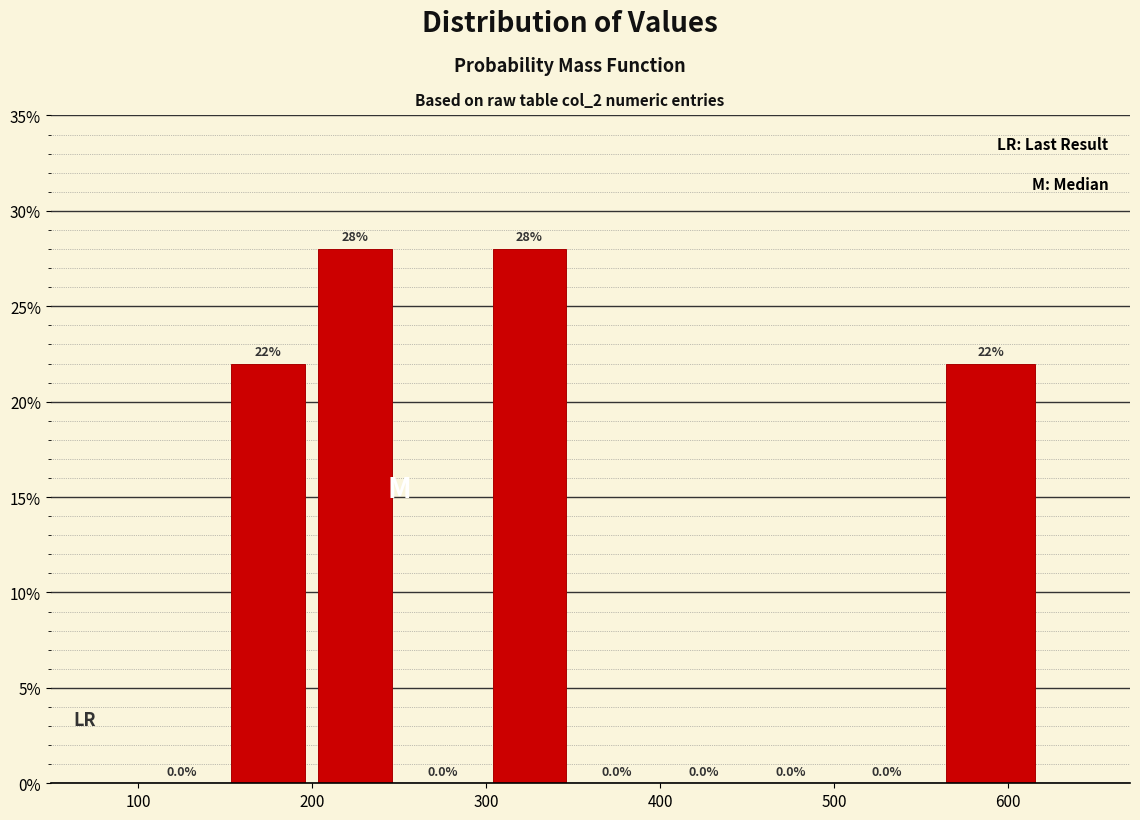

Reading left to right, list every bar in this chart as the range it spans on the x-axis followed by its height.

100 to 150: 0.0
150 to 200: 22.0
200 to 250: 28.0
250 to 300: 0.0
300 to 350: 28.0
350 to 400: 0.0
400 to 450: 0.0
450 to 500: 0.0
500 to 560: 0.0
560 to 620: 22.0